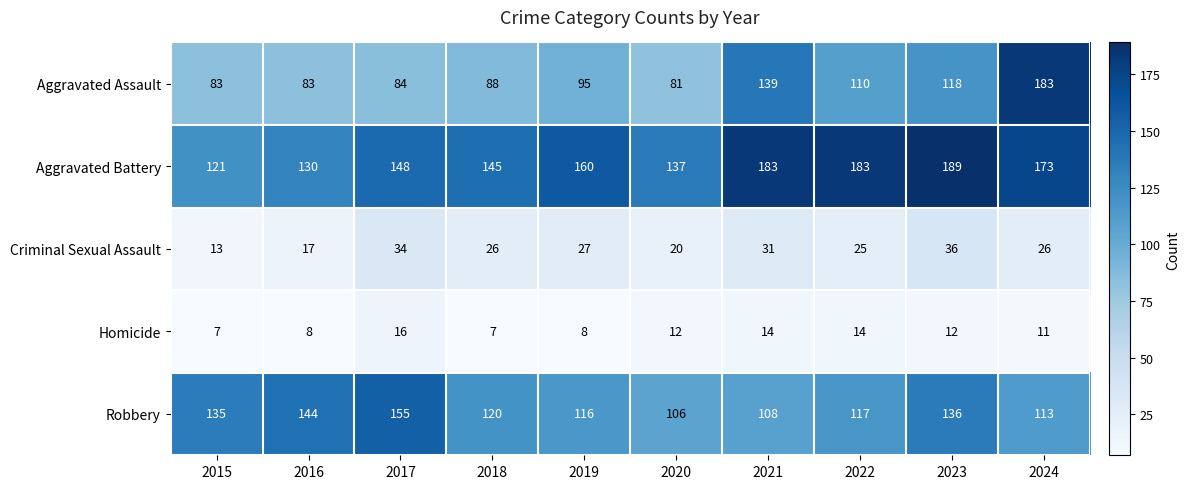

At which label does Aggravated Battery reach its minimum?

2015